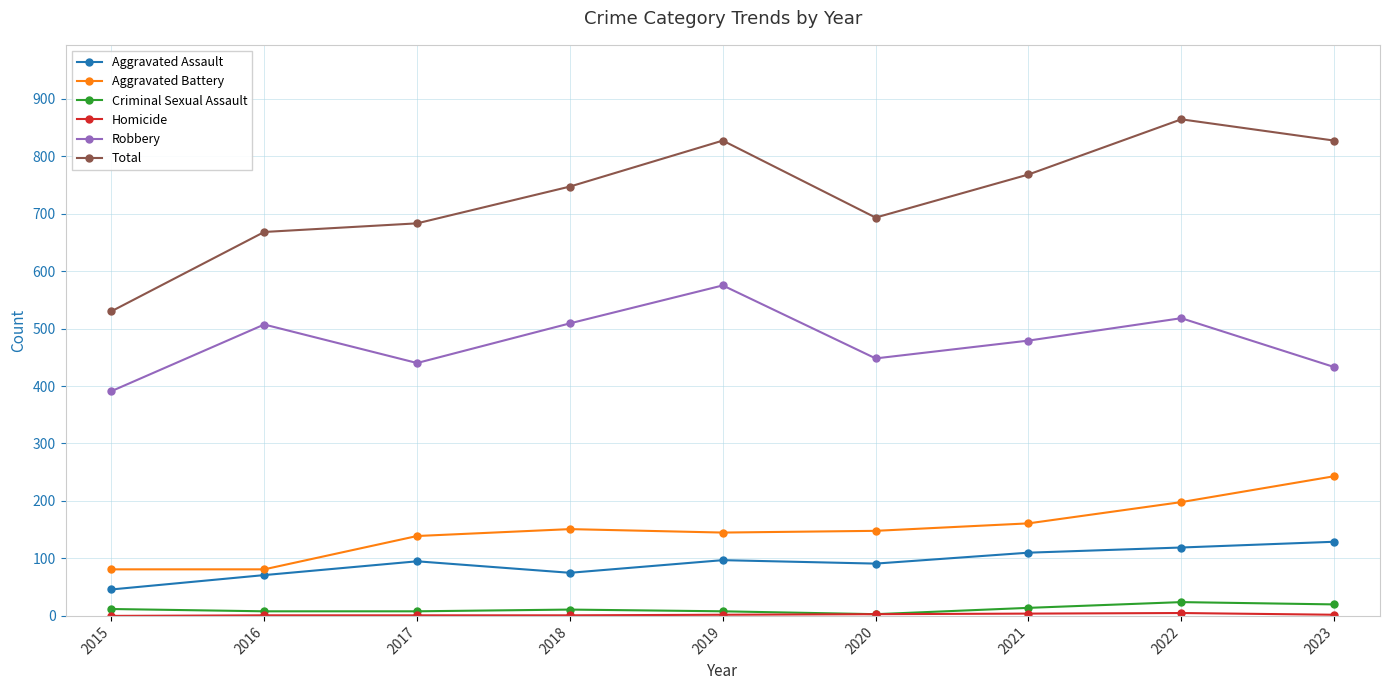

The value of Aggravated Battery at 2017 is 139. True or false?

True